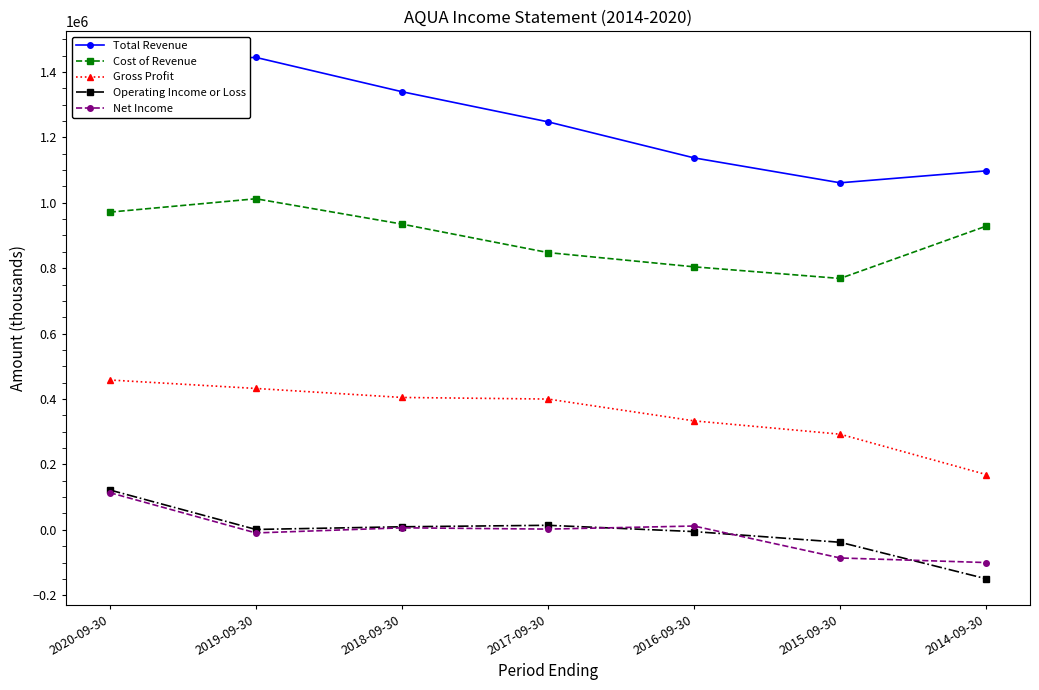

Where does the Net Income series first go above 2200?

2020-09-30